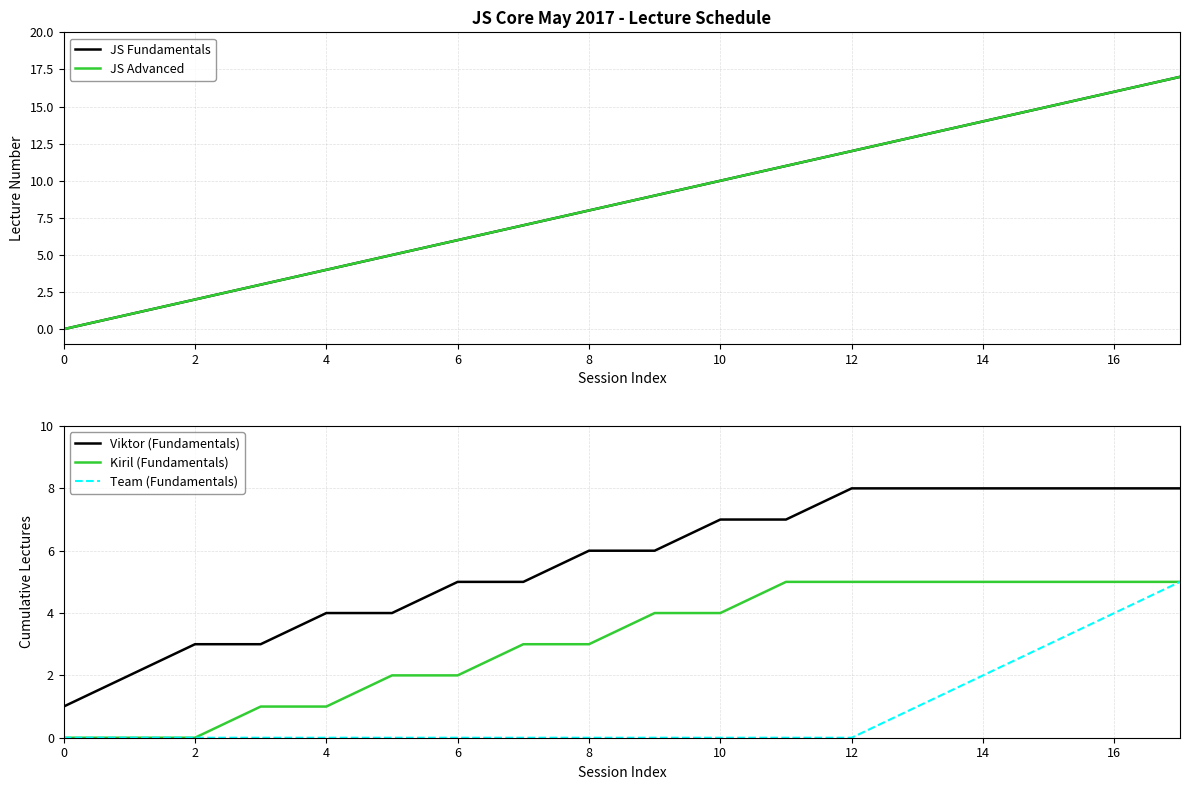

At how many categories does at least one series exceed 15?

2